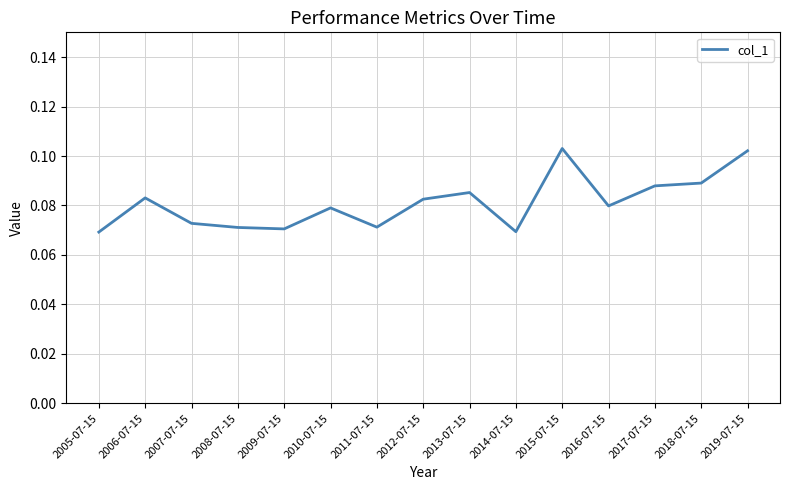

What position from the right is 2011-07-15?

9